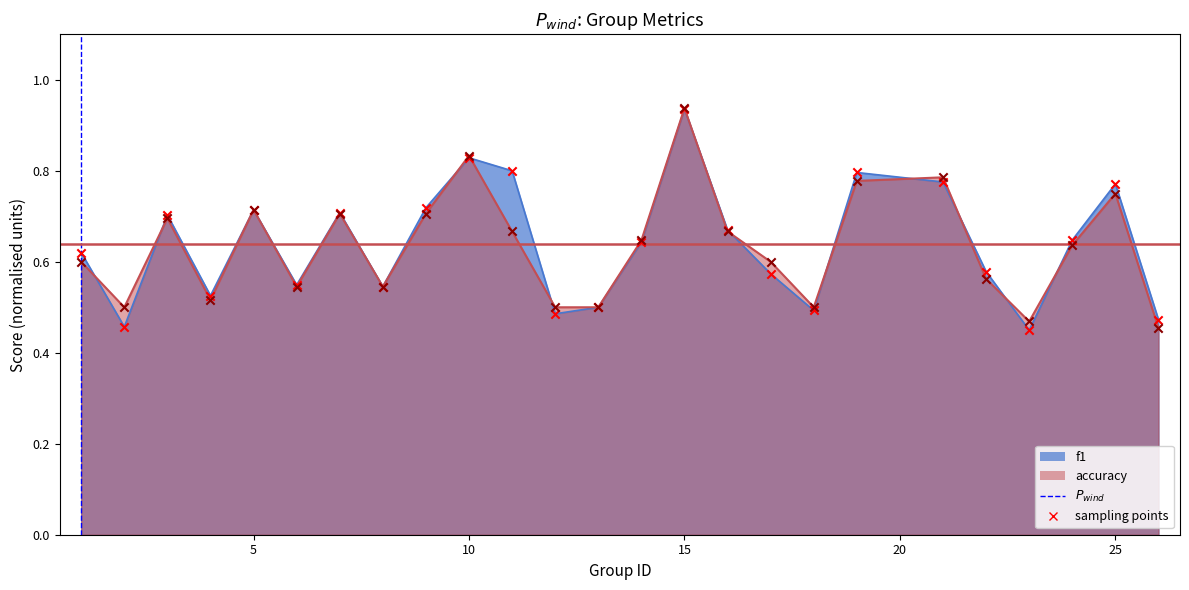

What are all the series names shown in the legend?

f1, accuracy